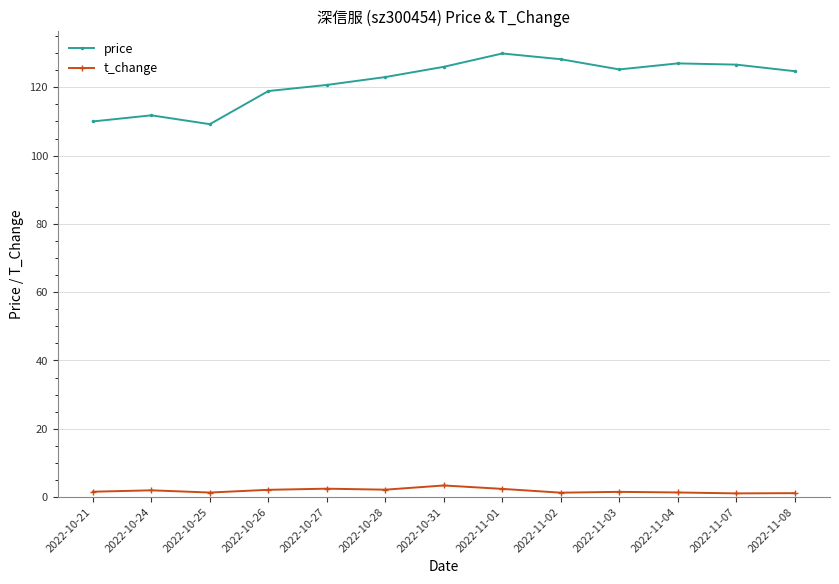

What is the highest value of the price series?

129.9